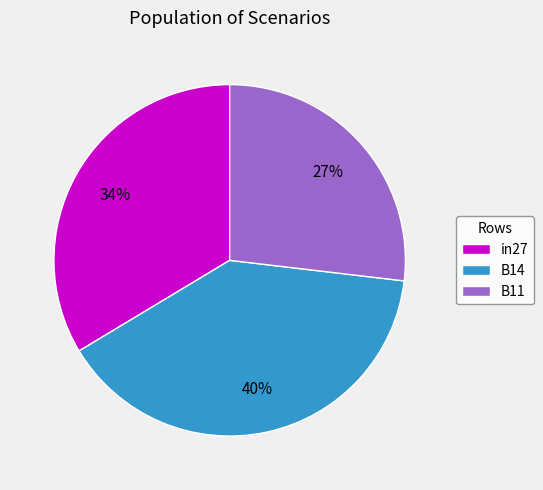

Is it true that in27 is 25% of the pie?

False